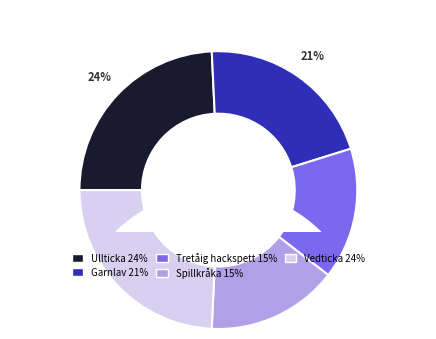

Which slice is the smallest?

Spillkråka